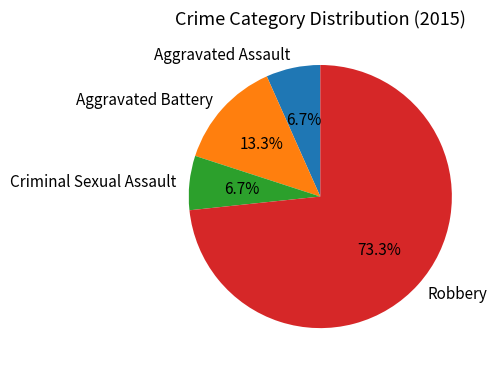

Count the number of slices in the pie.

4